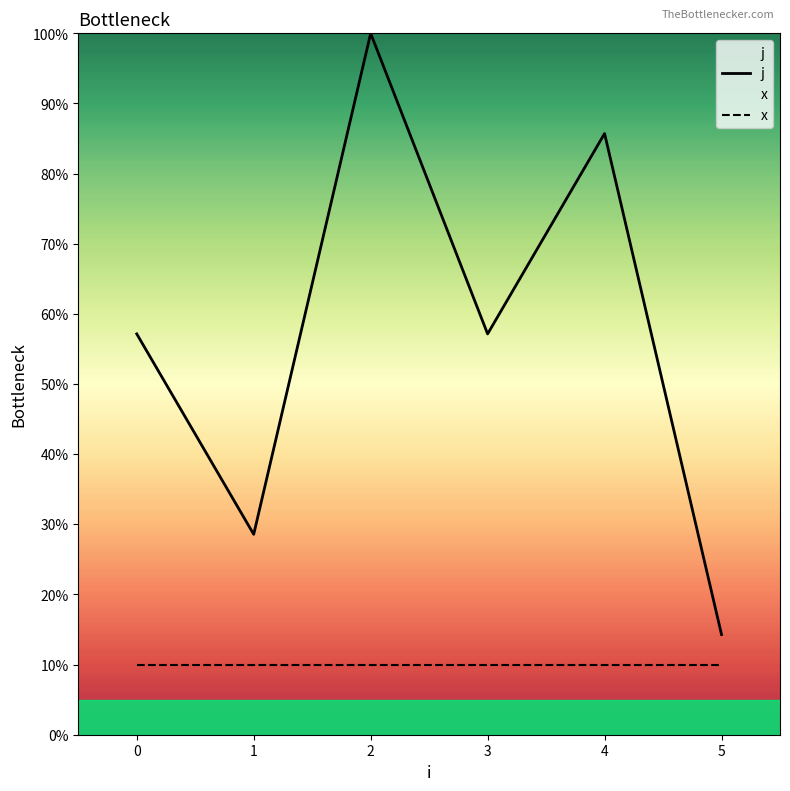

True or false: x has a value of 3.2 at 0.

False